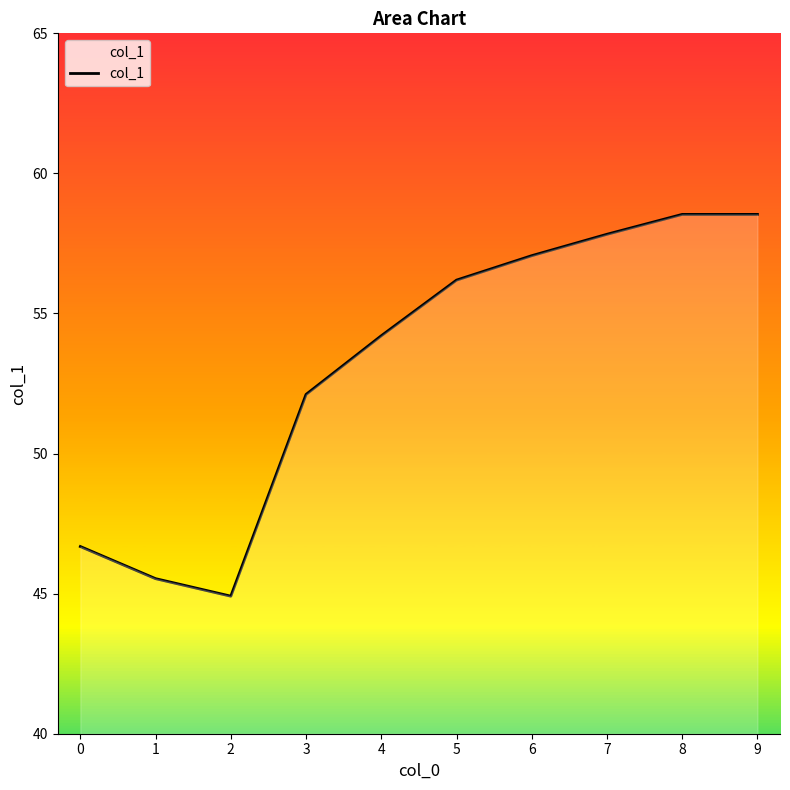

How many values are below 56?

5